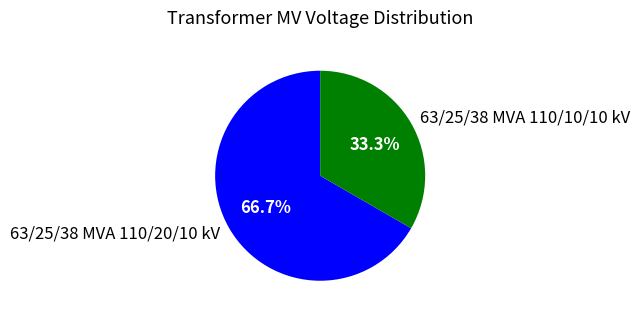

To the nearest percent, what is the combined percentage of 63/25/38 MVA 110/10/10 kV and 63/25/38 MVA 110/20/10 kV?

100%